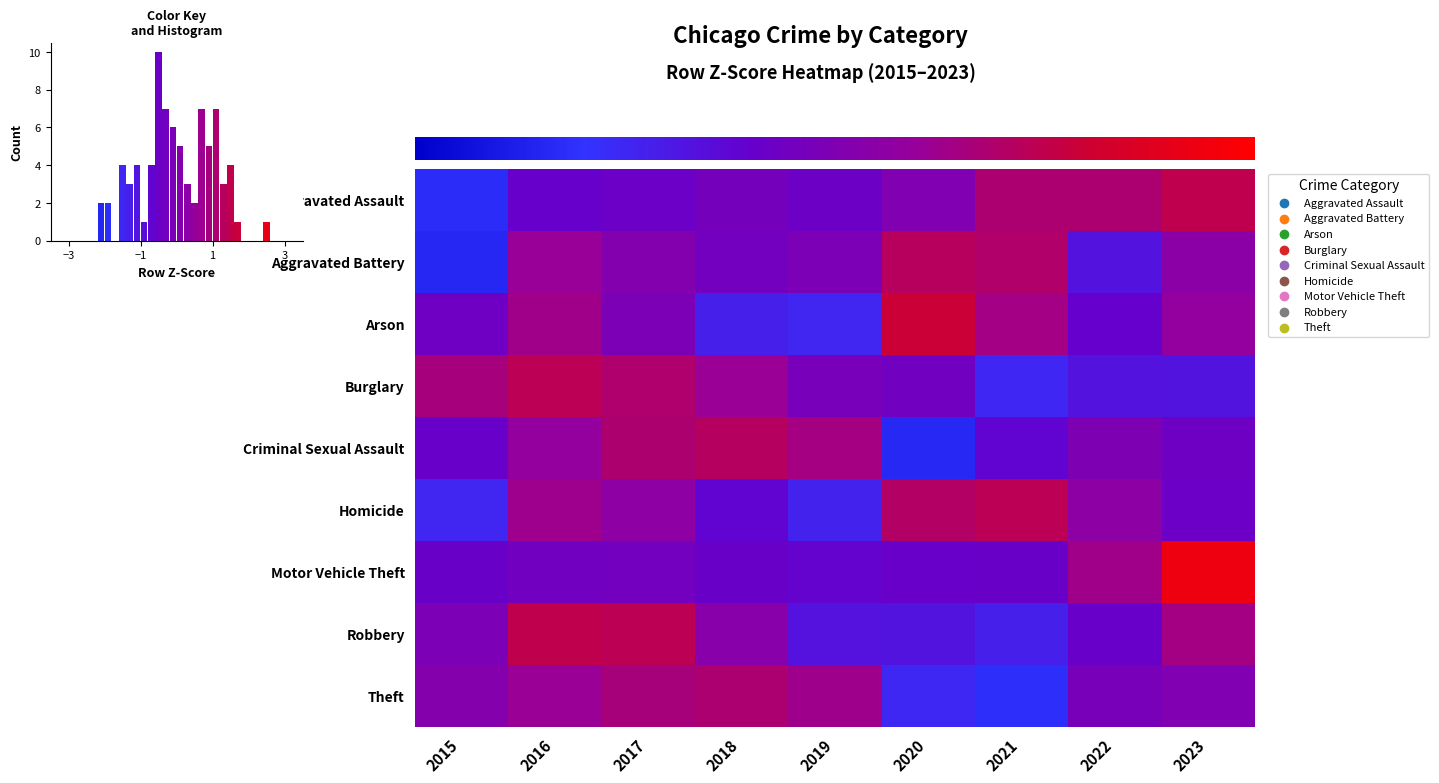

Reading left to right, what are all the values shown in this chart?

Aggravated Assault: -2.0	-0.6	-0.4	-0.2	-0.4	0.0	1.1	1.1	1.5
Aggravated Battery: -2.1	0.6	0.1	-0.3	-0.1	1.3	1.2	-1.0	0.3
Arson: -0.4	0.8	-0.1	-1.3	-1.5	1.8	0.8	-0.6	0.5
Burglary: 0.9	1.4	1.1	0.6	-0.2	-0.3	-1.5	-1.0	-1.1
Criminal Sexual Assault: -0.6	0.5	1.1	1.3	0.9	-2.0	-0.7	-0.0	-0.4
Homicide: -1.5	0.7	0.4	-0.7	-1.4	1.2	1.4	0.3	-0.5
Motor Vehicle Theft: -0.5	-0.3	-0.3	-0.5	-0.6	-0.5	-0.5	0.8	2.6
Robbery: -0.1	1.5	1.4	0.2	-1.0	-1.0	-1.3	-0.5	0.9
Theft: 0.1	0.6	1.0	1.1	0.8	-1.5	-1.9	-0.2	0.0